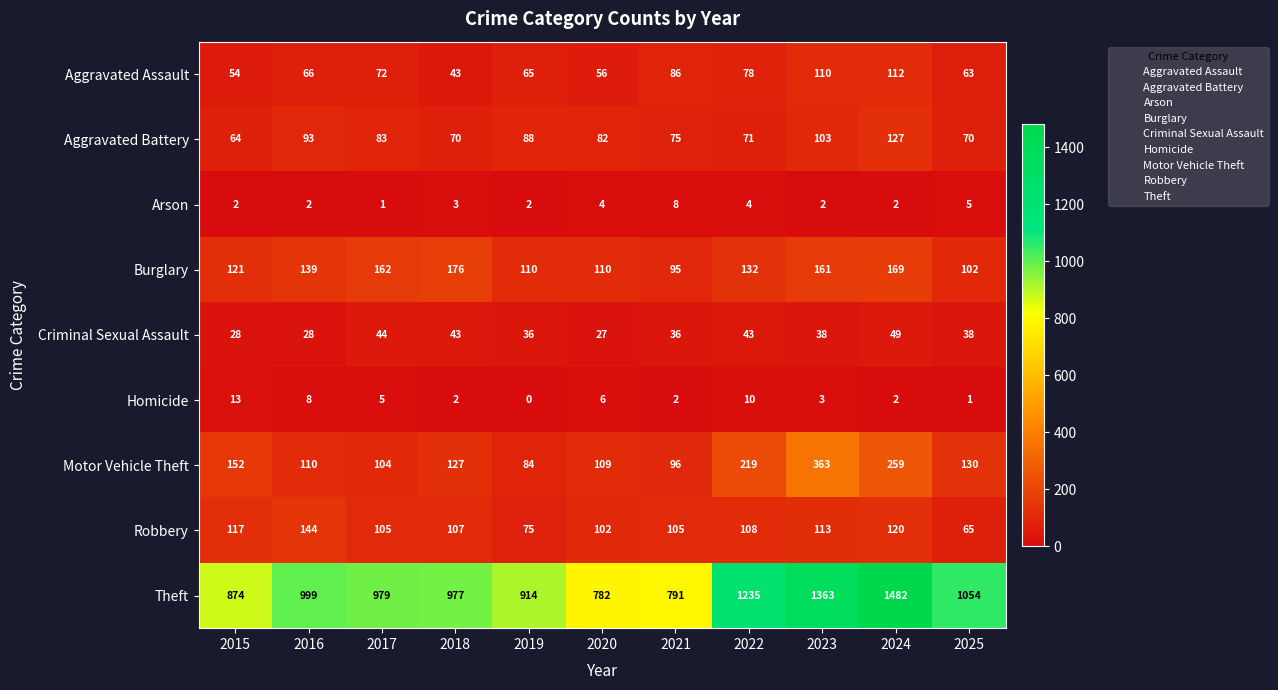

Between 2015 and 2024, which series saw the biggest shift?

Theft